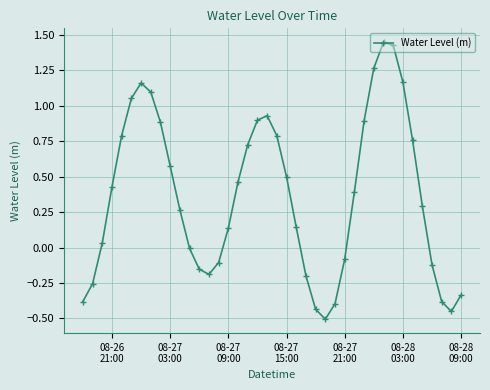

True or false: the data has more than 2 interior local peaks.

True